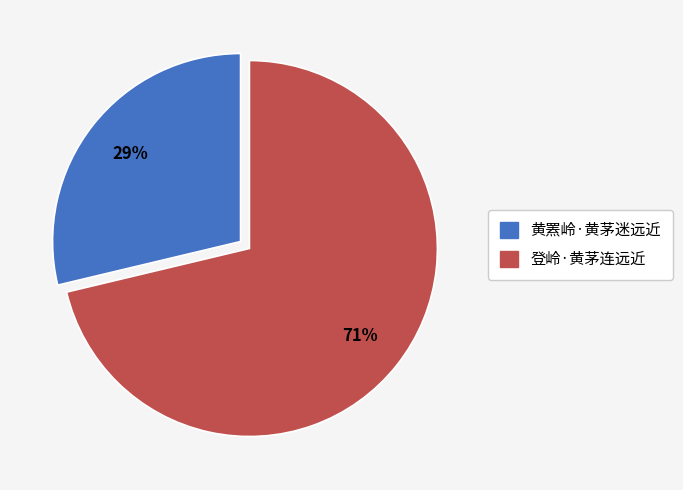

Between 黄罴岭·黄茅迷远近 and 登岭·黄茅连远近, which is larger?

登岭·黄茅连远近